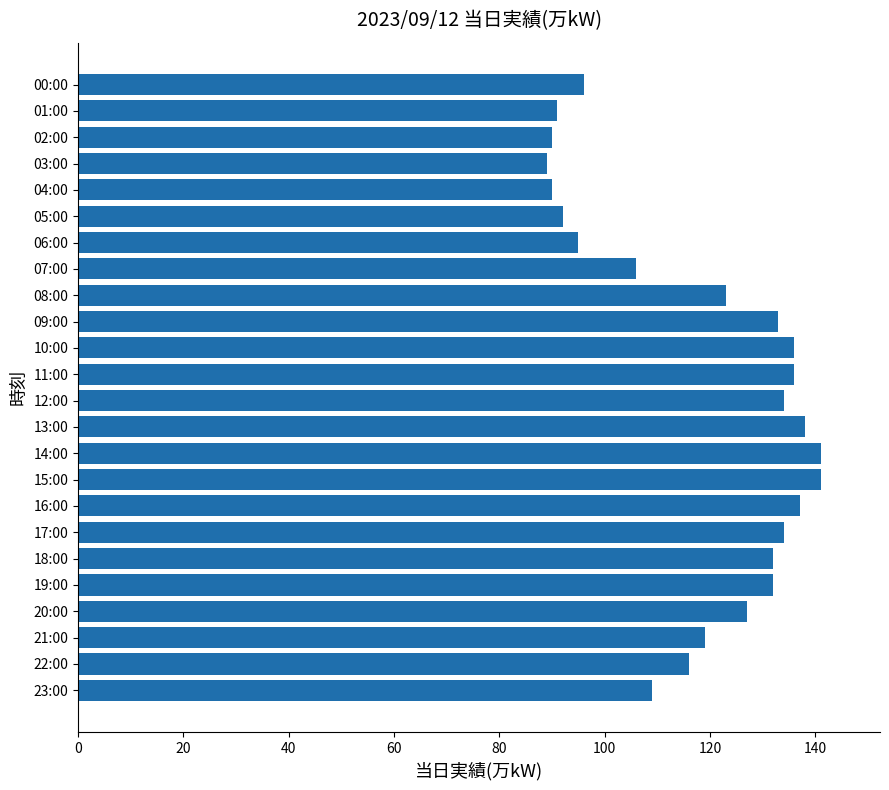

What position from the bottom is 13:00?

11